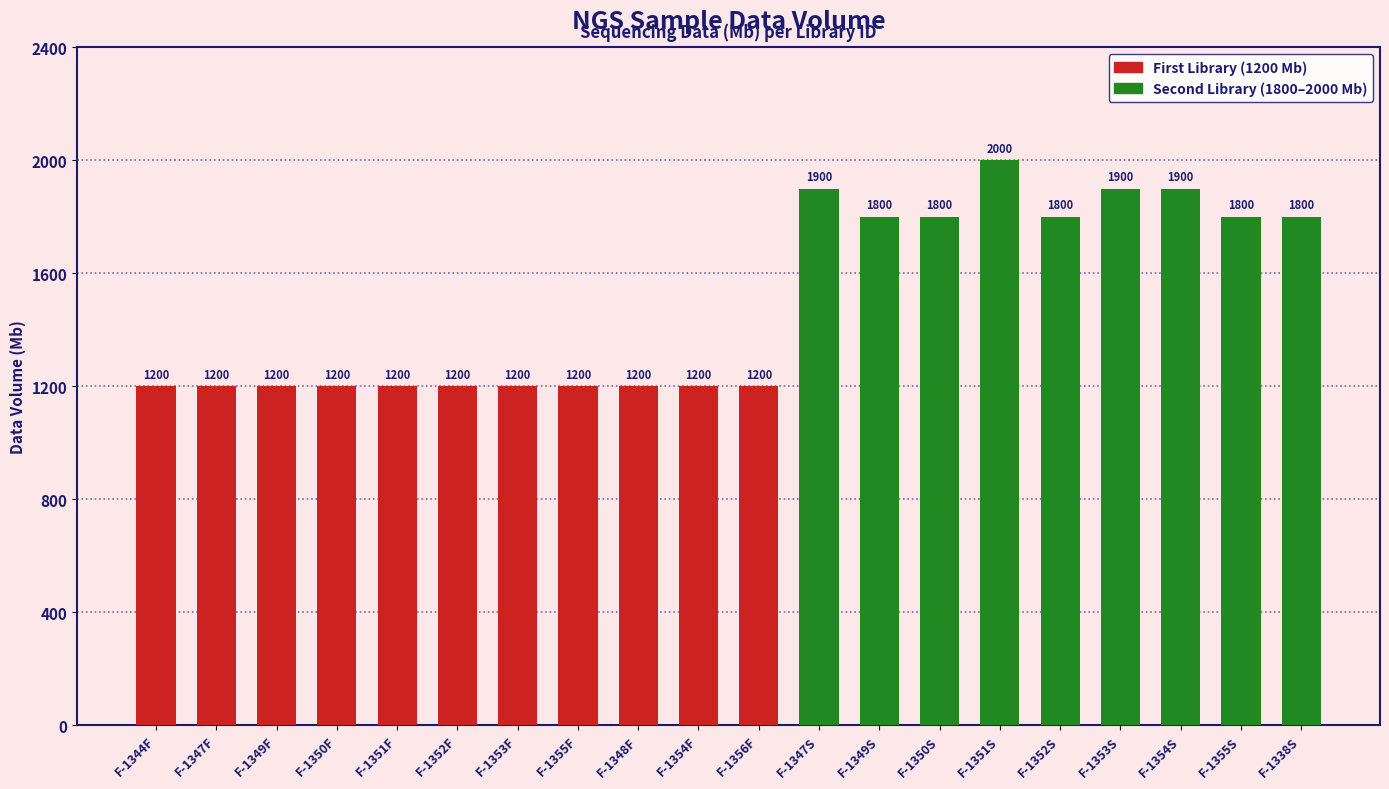

Which label corresponds to the largest value in the chart?

F-1351S